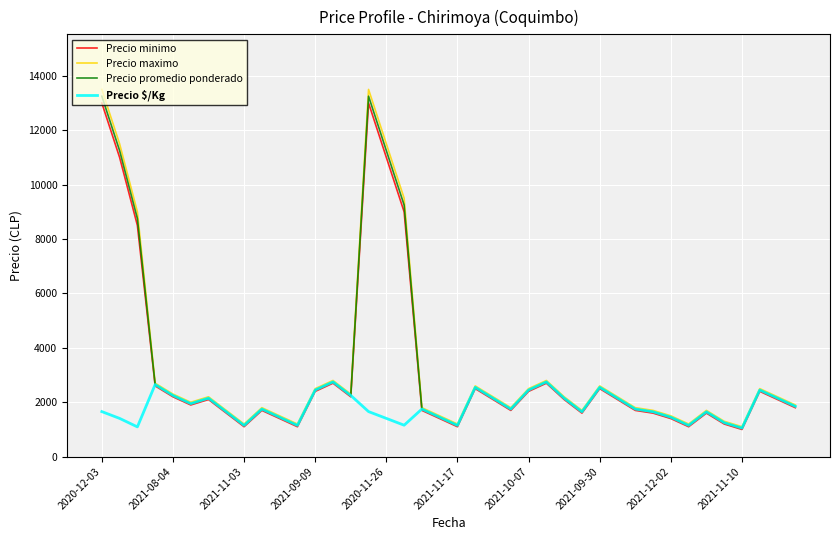

What is the maximum value shown in the chart?

13500